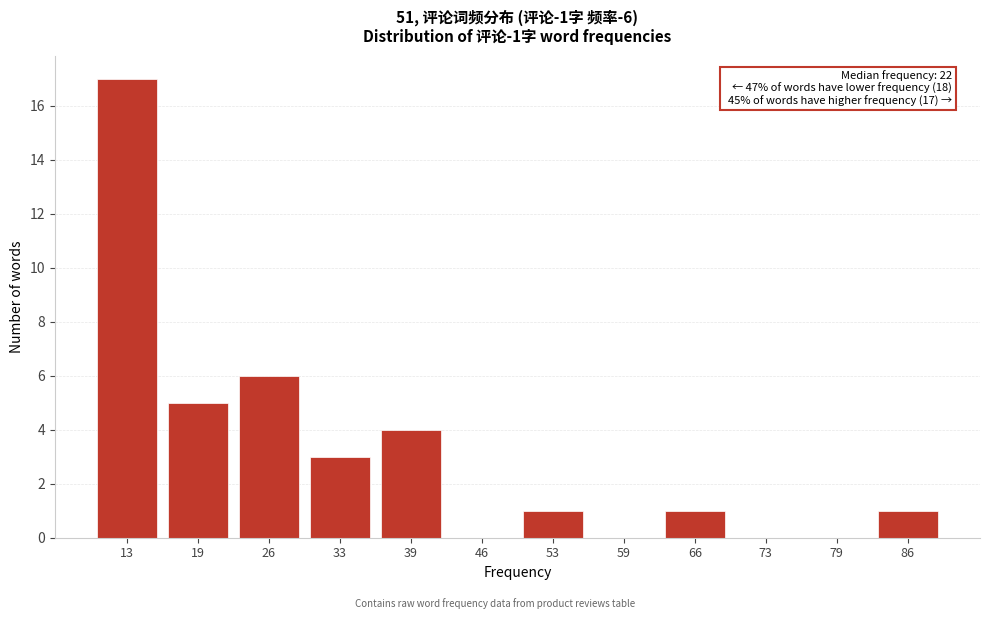

Reading left to right, what are all the values shown in this chart?

13=17	19=5	26=6	33=3	39=4	46=0	53=1	59=0	66=1	73=0	79=0	86=1